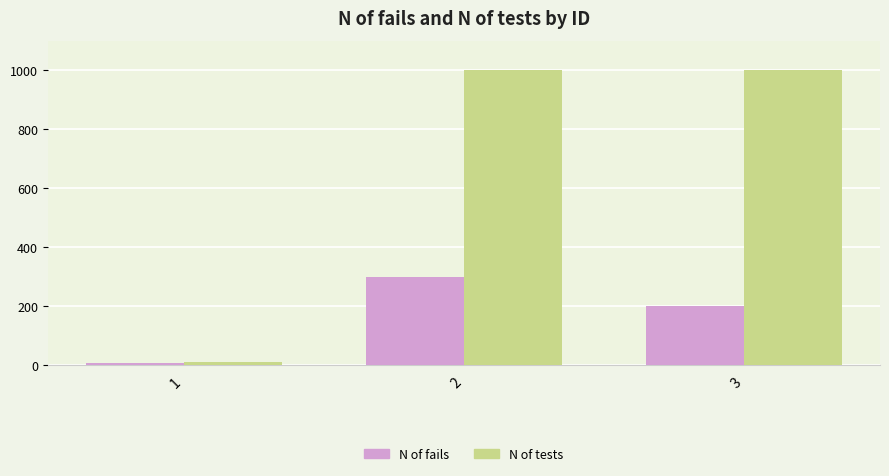

What is the sum of the N of fails values at 3 and 1?

208